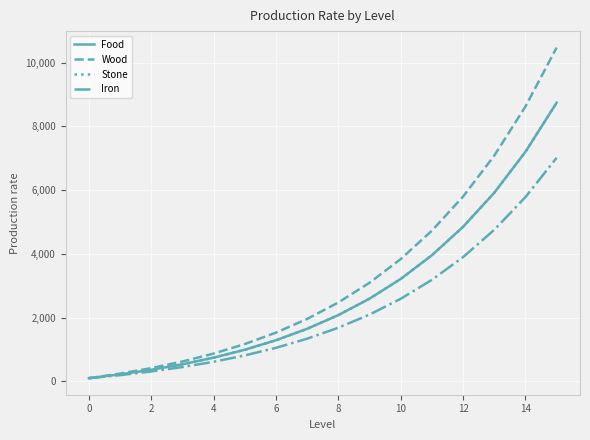

At how many categories does at least one series exceed 6845?

3